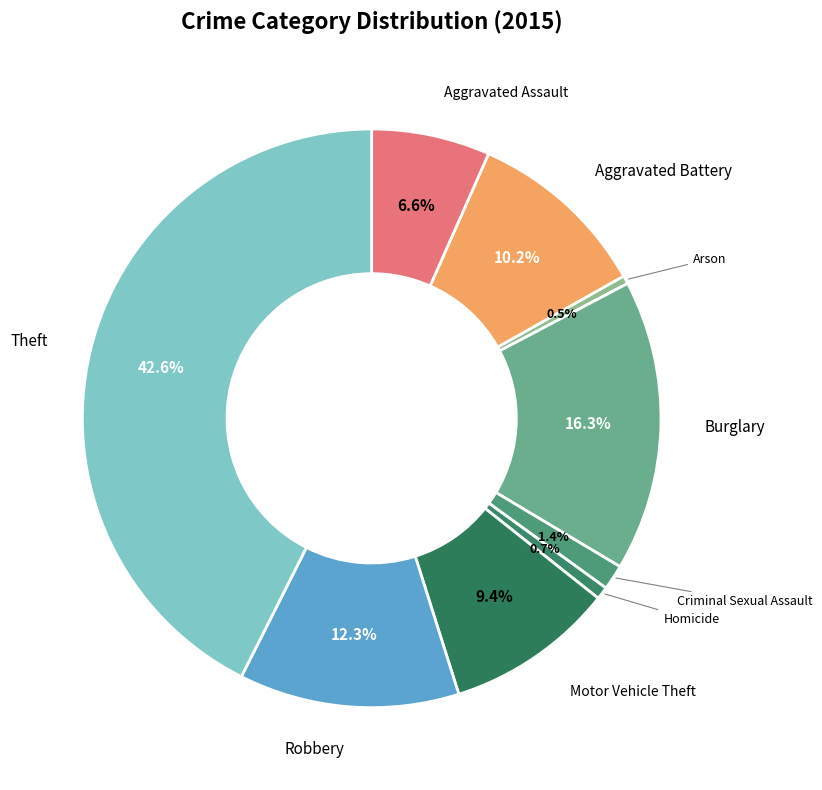

How many slices are in this pie chart?

9